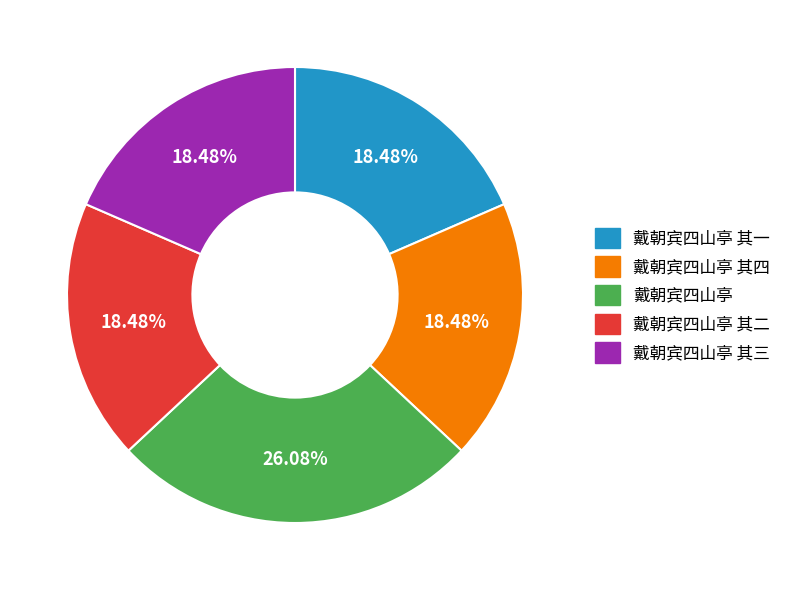

Is there any slice that represents more than half of the pie?

No